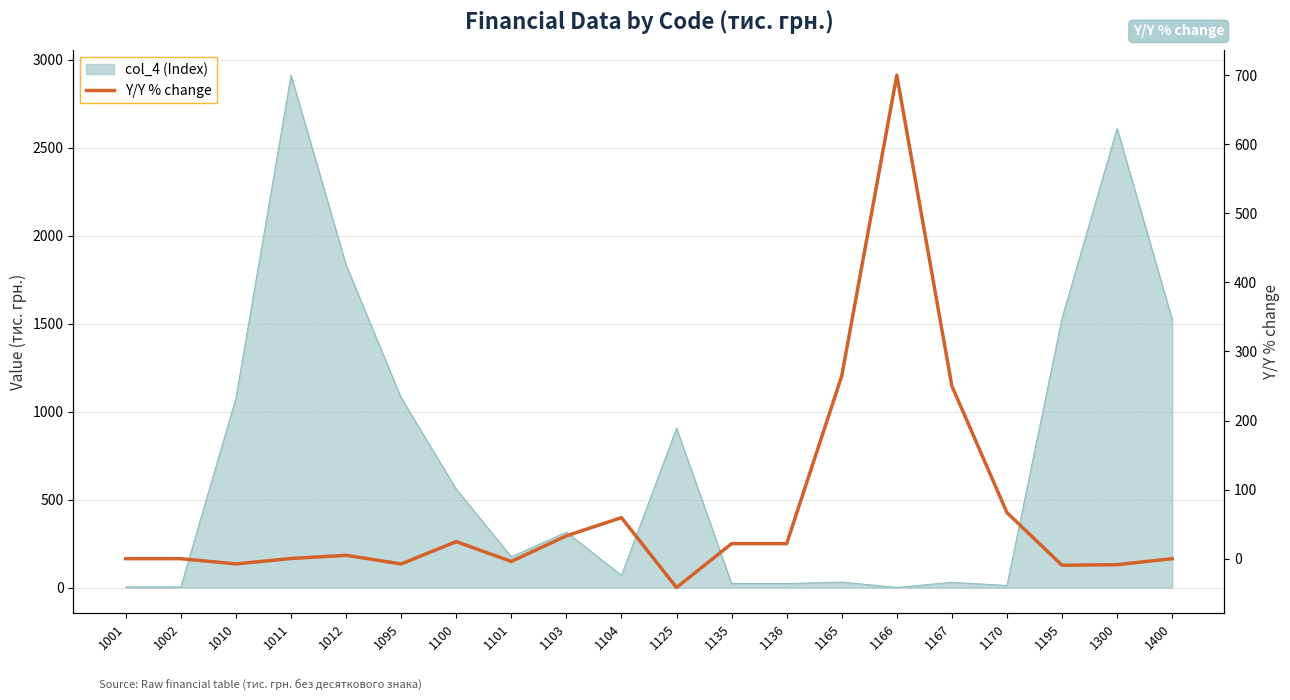

At which category does the data reach its first local valley?

1010